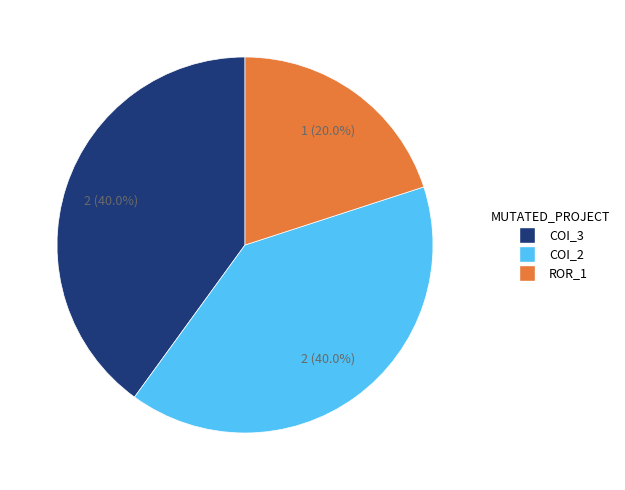

Between ROR_1 and COI_2, which is larger?

COI_2